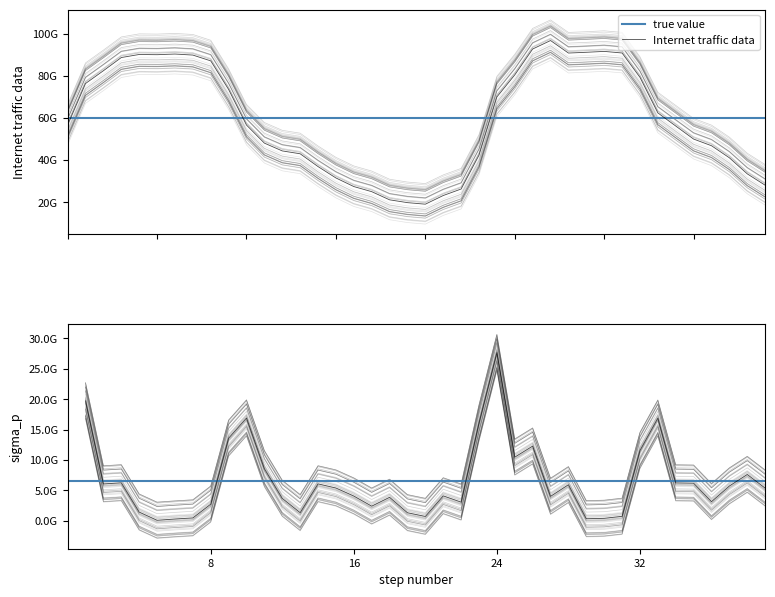

Count the number of categories in the chart.

40